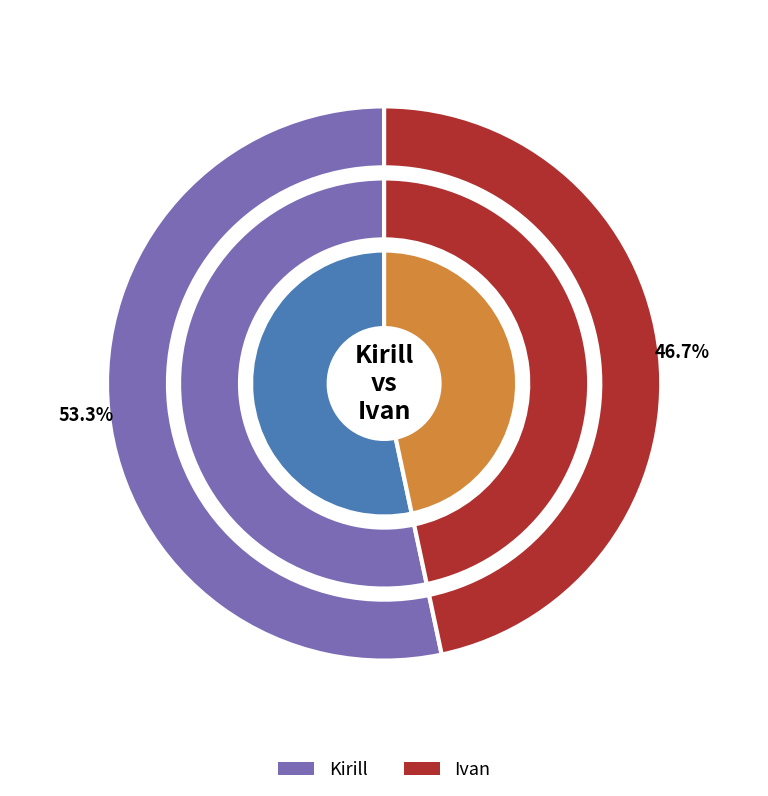

What is the smallest slice in the pie chart?

Ivan